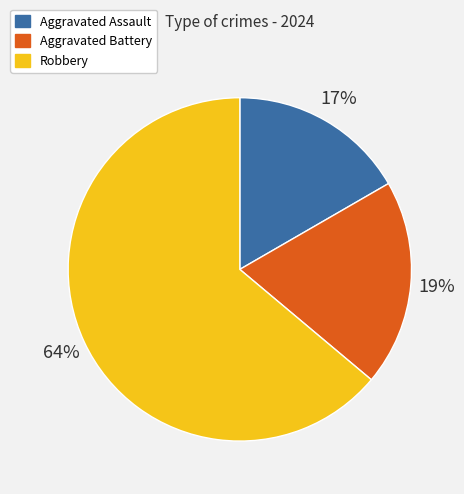

Which category has the smallest portion of the pie?

Aggravated Assault